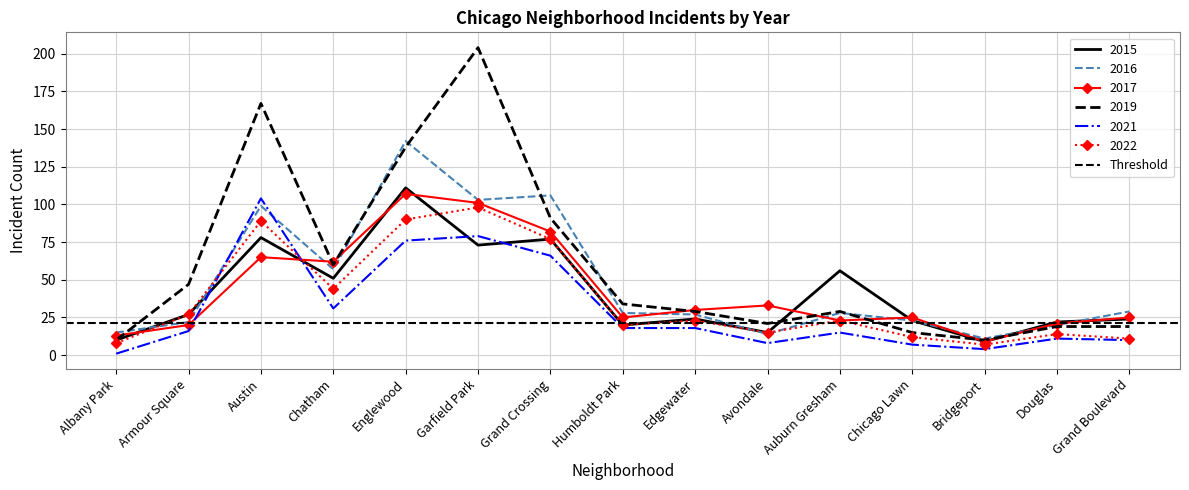

What is the lowest value of the 2022 series?

7